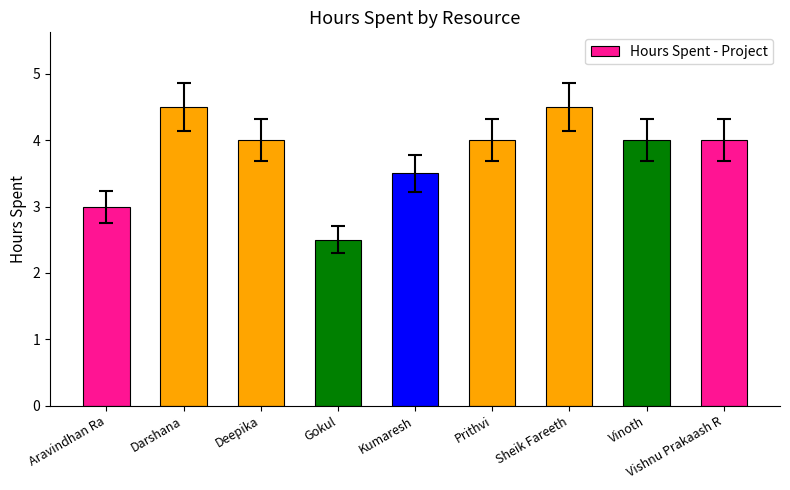

Where does the data first go above 4?

Darshana